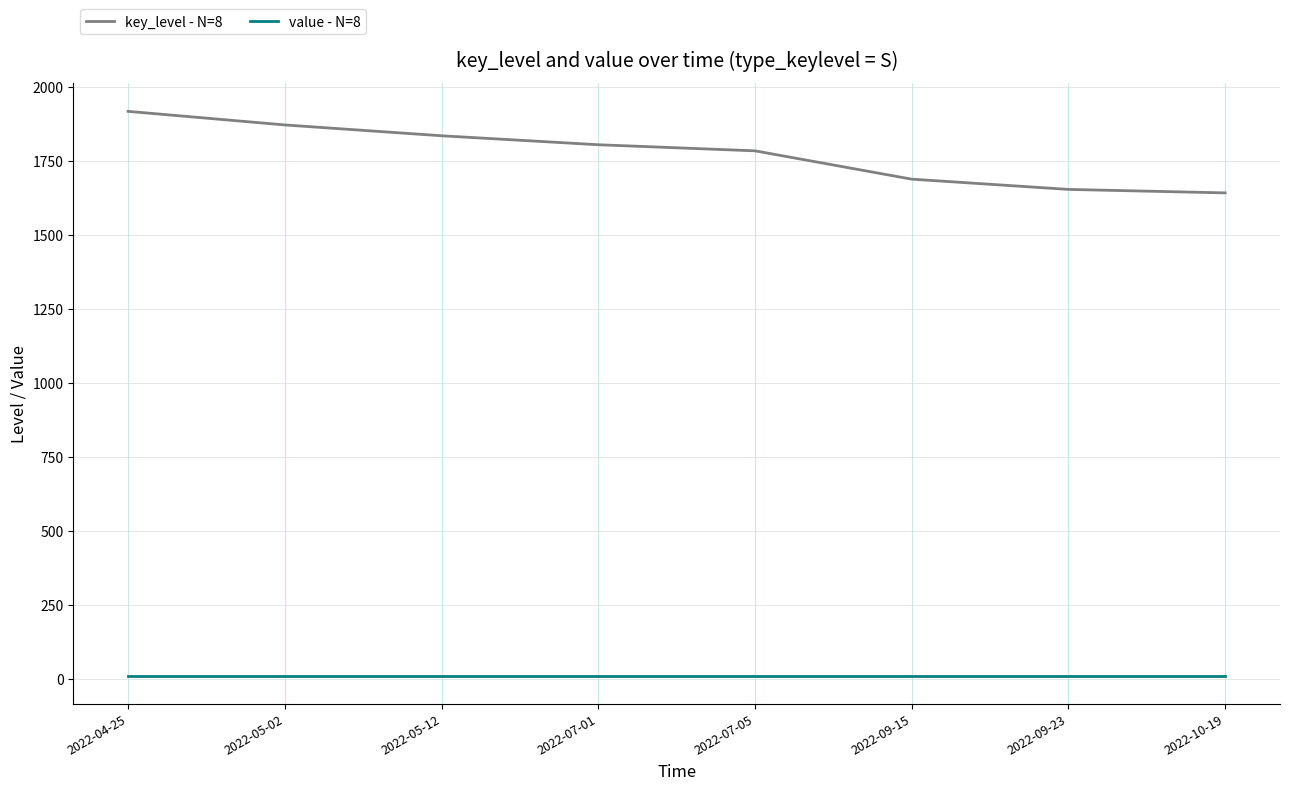

What is the difference between the highest and lowest values at 2022-09-23?

1644.1